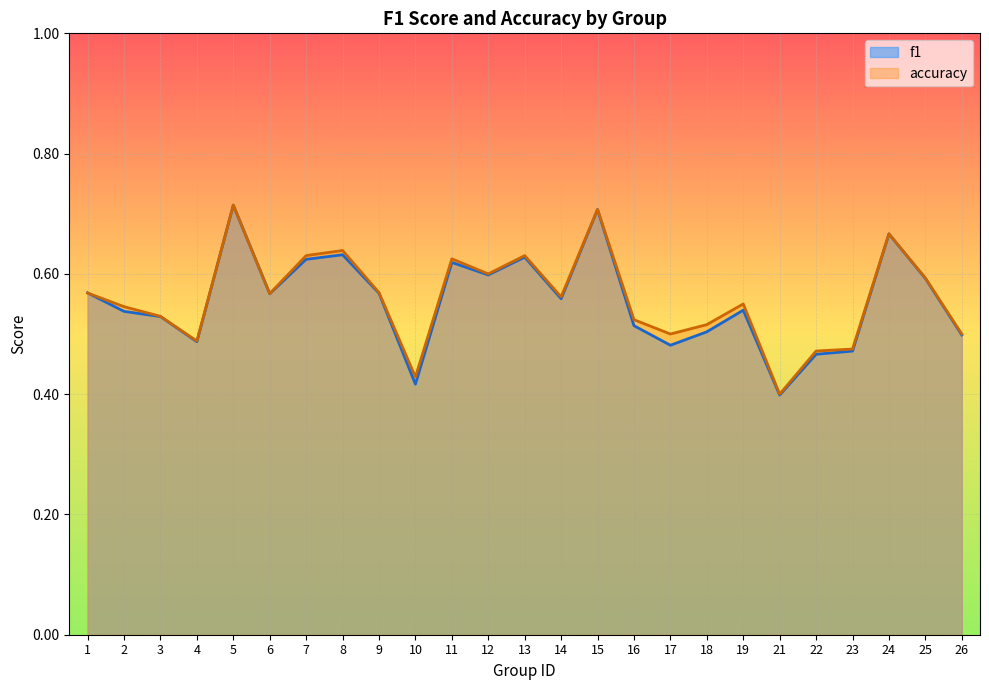

At which category is the sum across all series the highest?

5